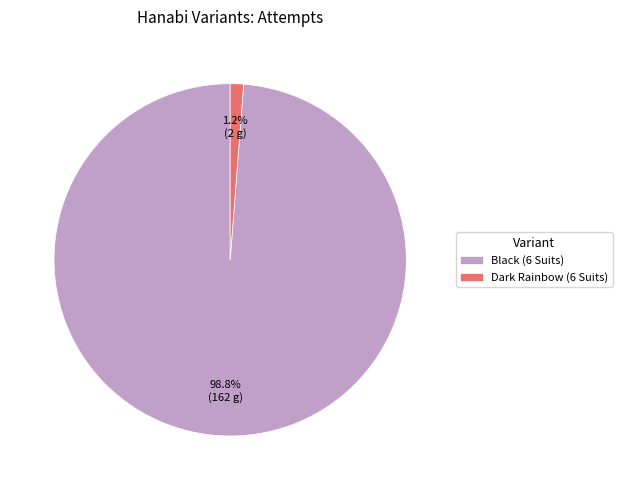

Does Dark Rainbow (6 Suits) account for over 50% of the chart?

No